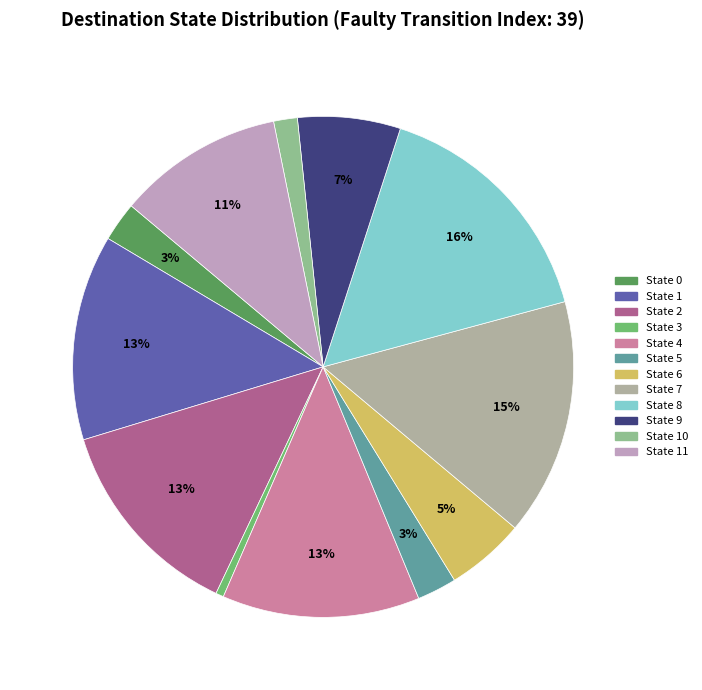

Count the number of slices in the pie.

12